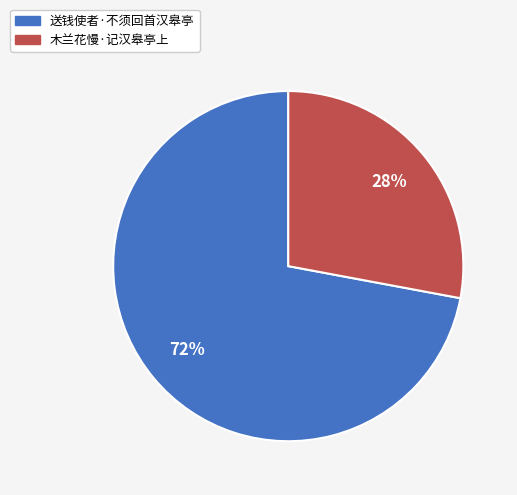

Approximately how many times larger is the value at 送钱使者·不须回首汉皋亭 compared to 木兰花慢·记汉皋亭上?

2.6